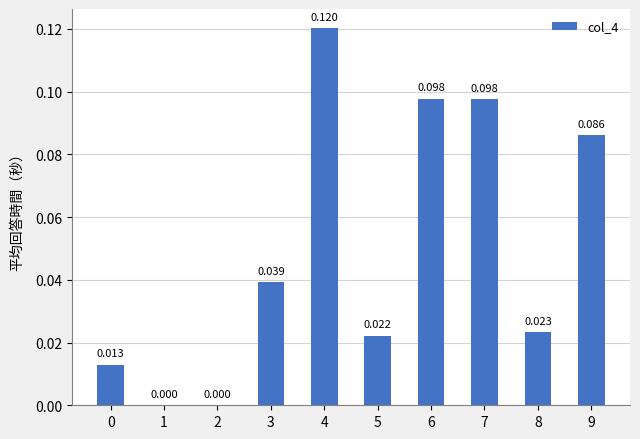

Are the bars horizontal?

No